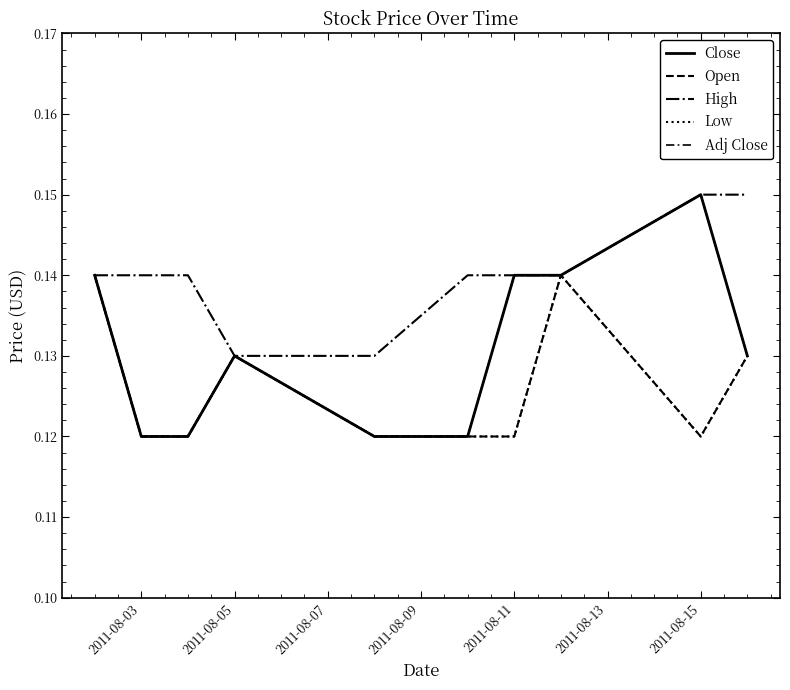

Reading left to right, extract all data points from this chart.

Close: 0.1	0.1	0.1	0.1	0.1	0.1	0.1	0.1	0.1	0.1
Open: 0.1	0.1	0.1	0.1	0.1	0.1	0.1	0.1	0.1	0.1
High: 0.1	0.1	0.1	0.1	0.1	0.1	0.1	0.1	0.1	0.1
Low: 0.1	0.1	0.1	0.1	0.1	0.1	0.1	0.1	0.1	0.1
Adj Close: 0.1	0.1	0.1	0.1	0.1	0.1	0.1	0.1	0.1	0.1